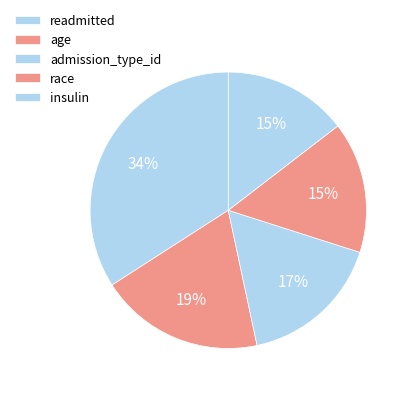

Does any single category account for the majority?

No